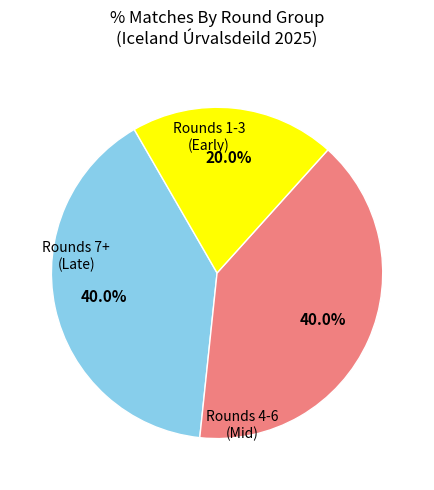

Is there a majority slice in this chart?

No